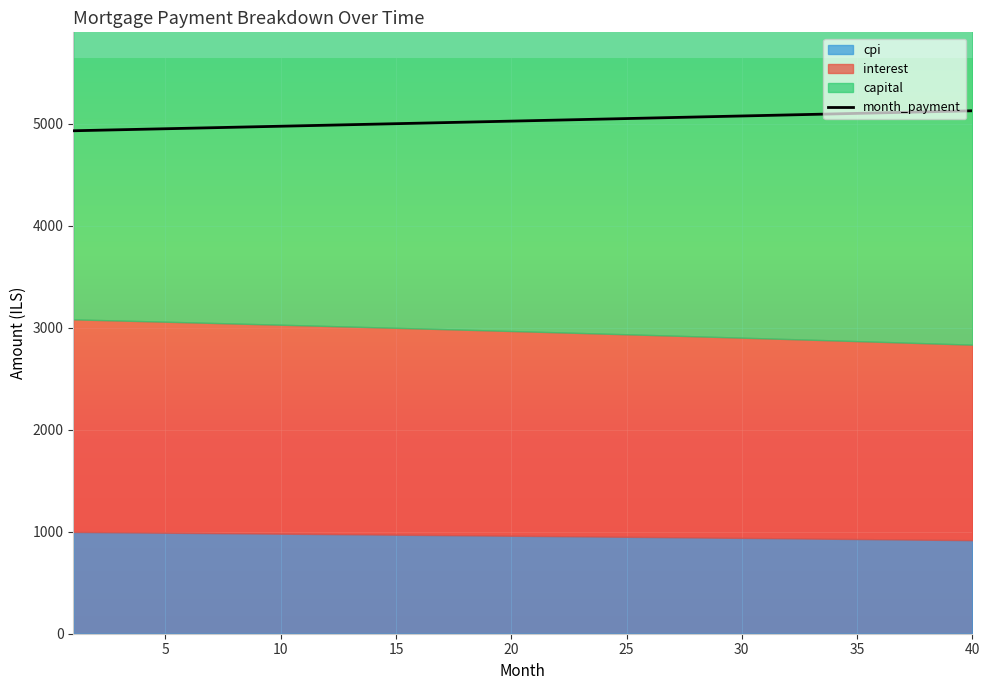

At which label does cpi reach its minimum?

40